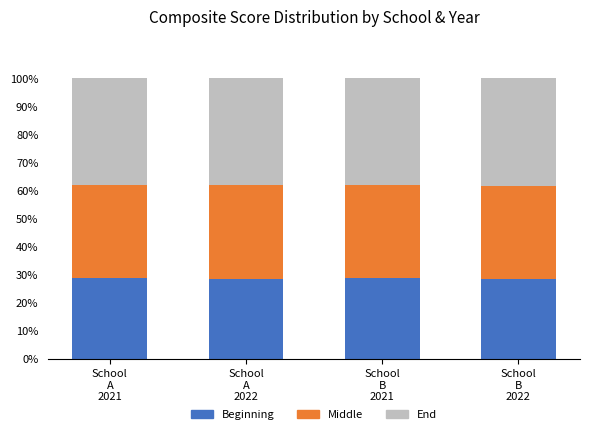

What is the average value of the Beginning series?

28.6